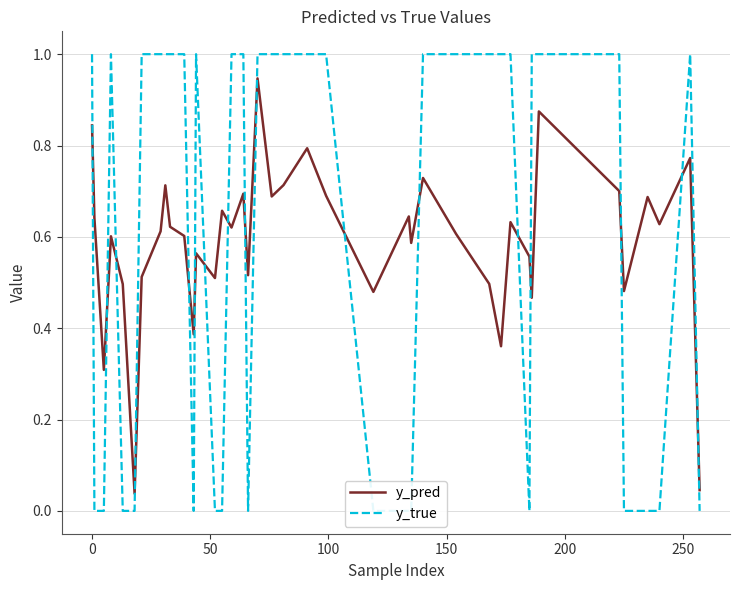

List the series in order of their peak value, lowest first.

y_pred, y_true